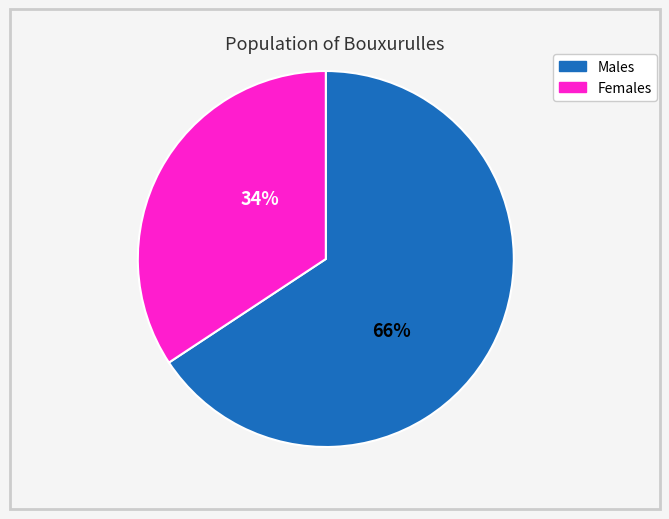

Is there any slice that represents more than half of the pie?

Yes